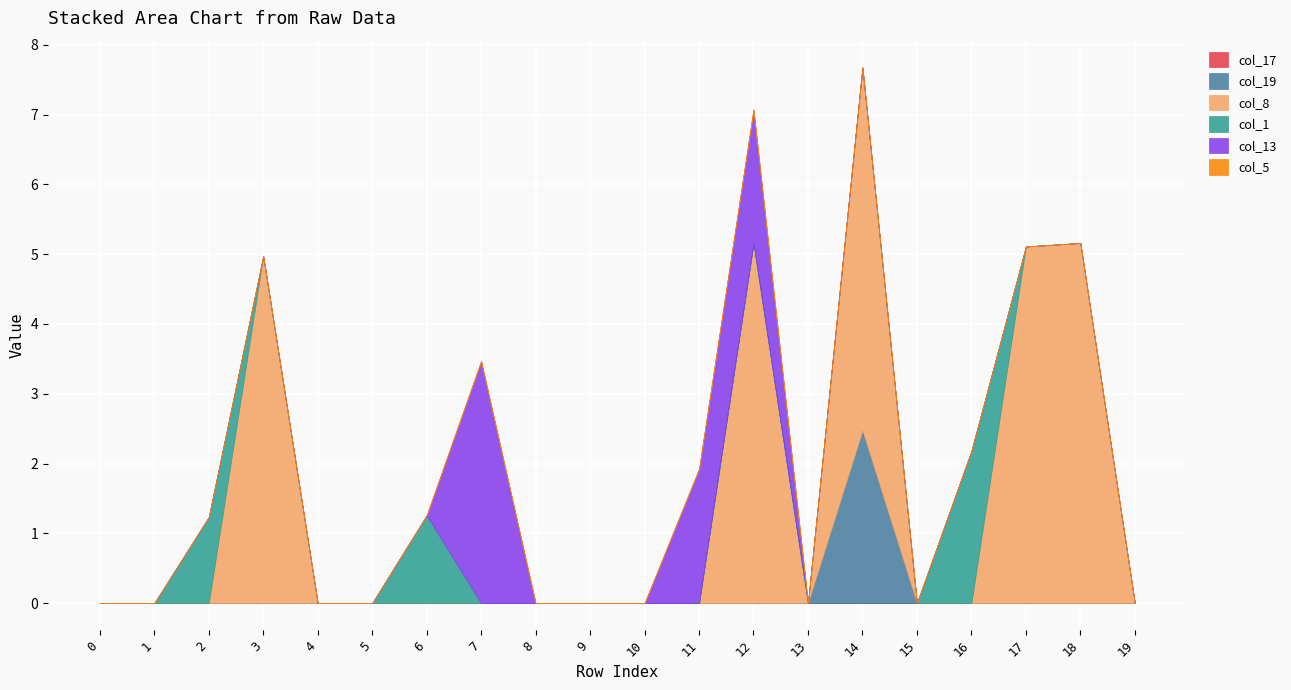

Is the value of col_8 at 8 greater than the value of col_13 at 6?

No